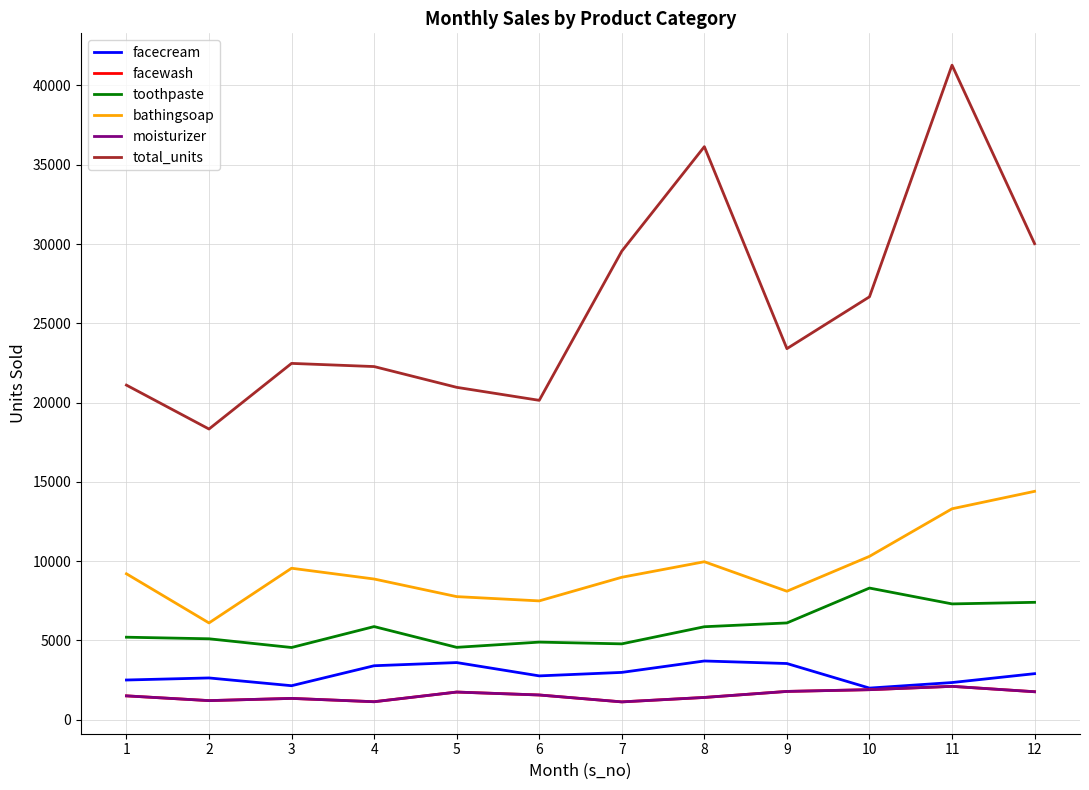

What is the difference between the second highest and minimum values in the moisturizer series?

770